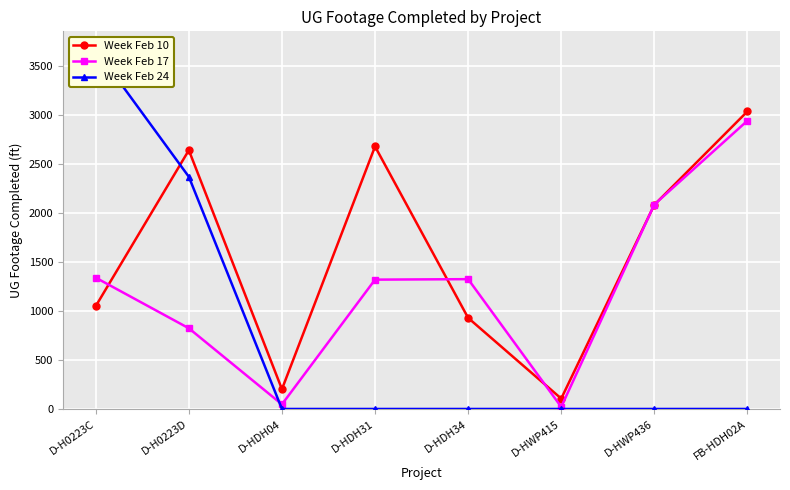

Which series changed the most between D-HDH04 and D-HDH34?

Week Feb 17